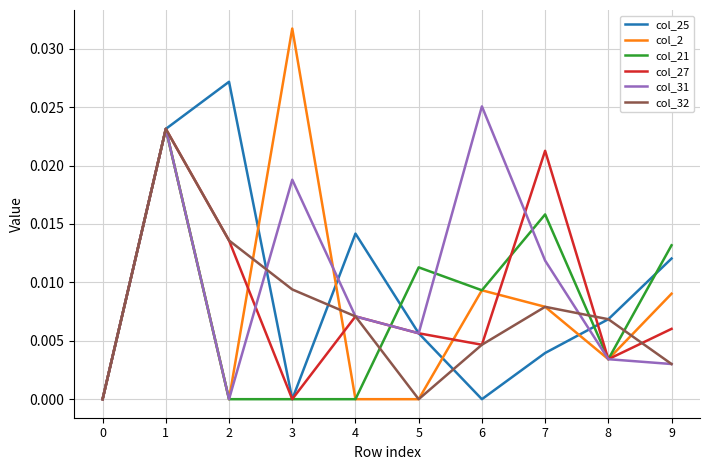

Which series has the largest range (max minus min)?

col_2